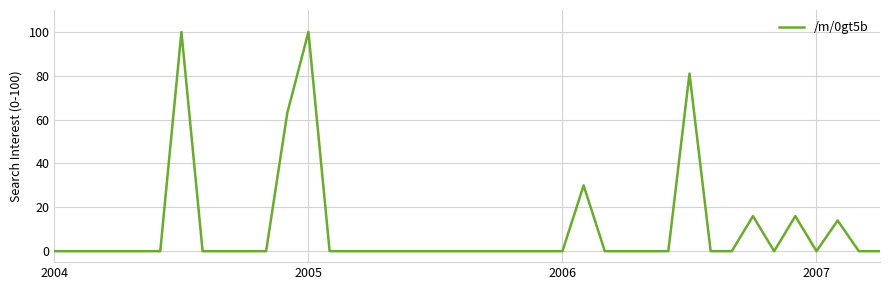

What is the greatest value displayed?

100